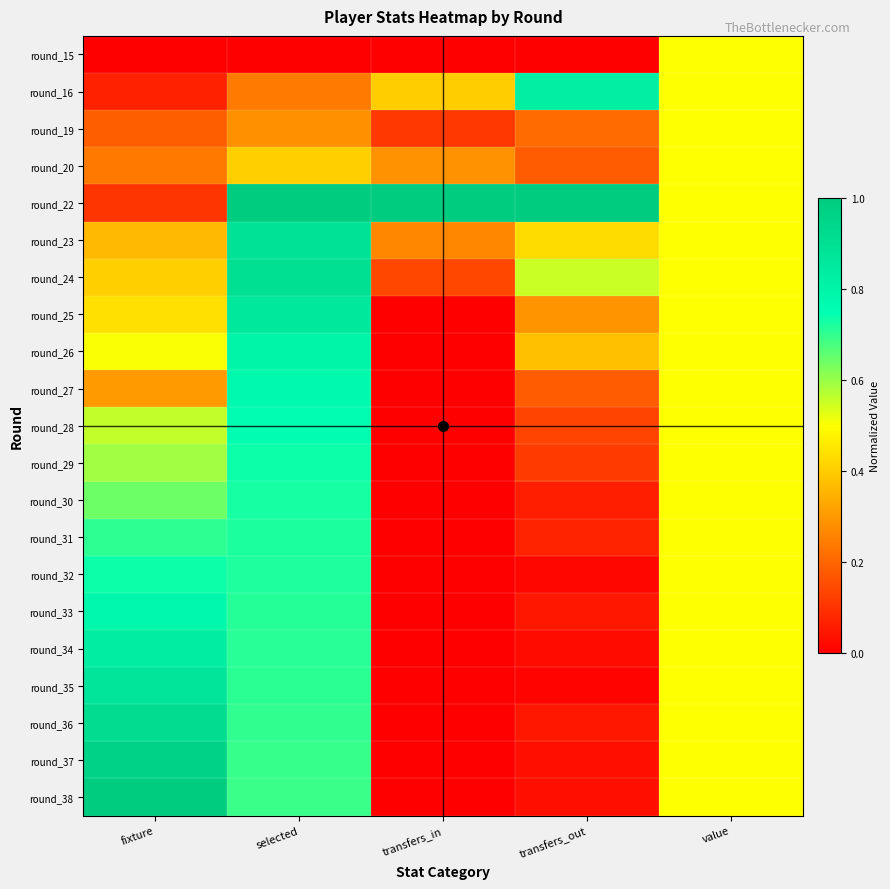

At which category is the sum across all series the highest?

selected